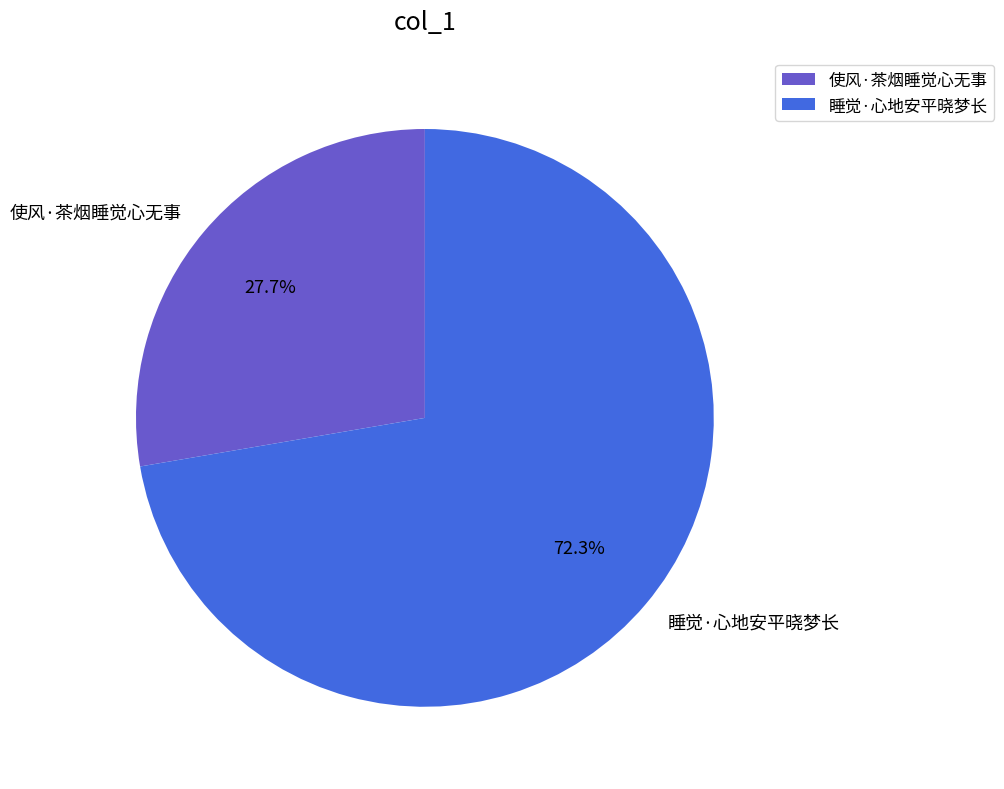

Does 使风·茶烟睡觉心无事 account for over 50% of the chart?

No